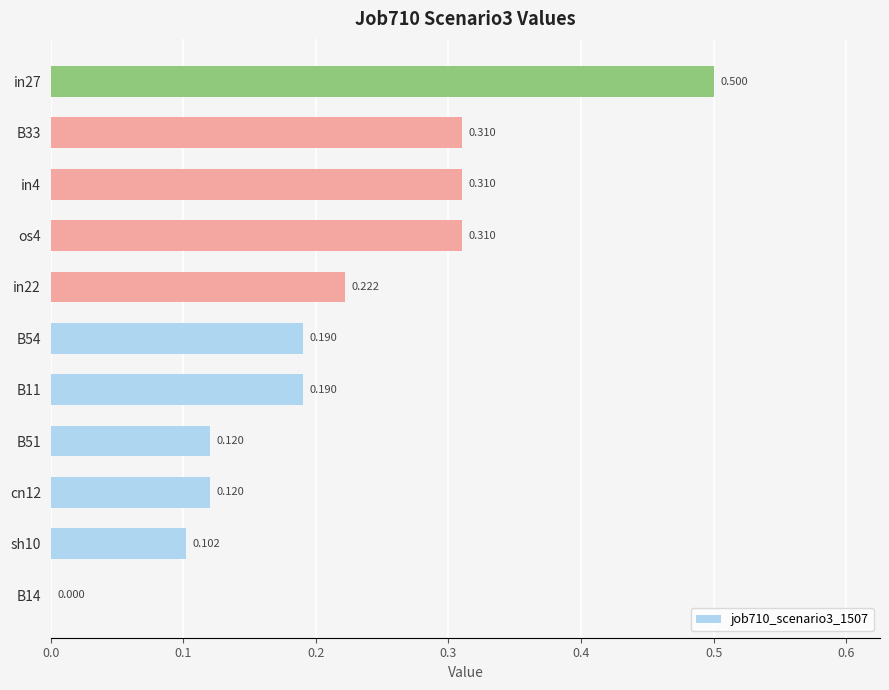

What is the difference between the maximum and minimum values?

0.5